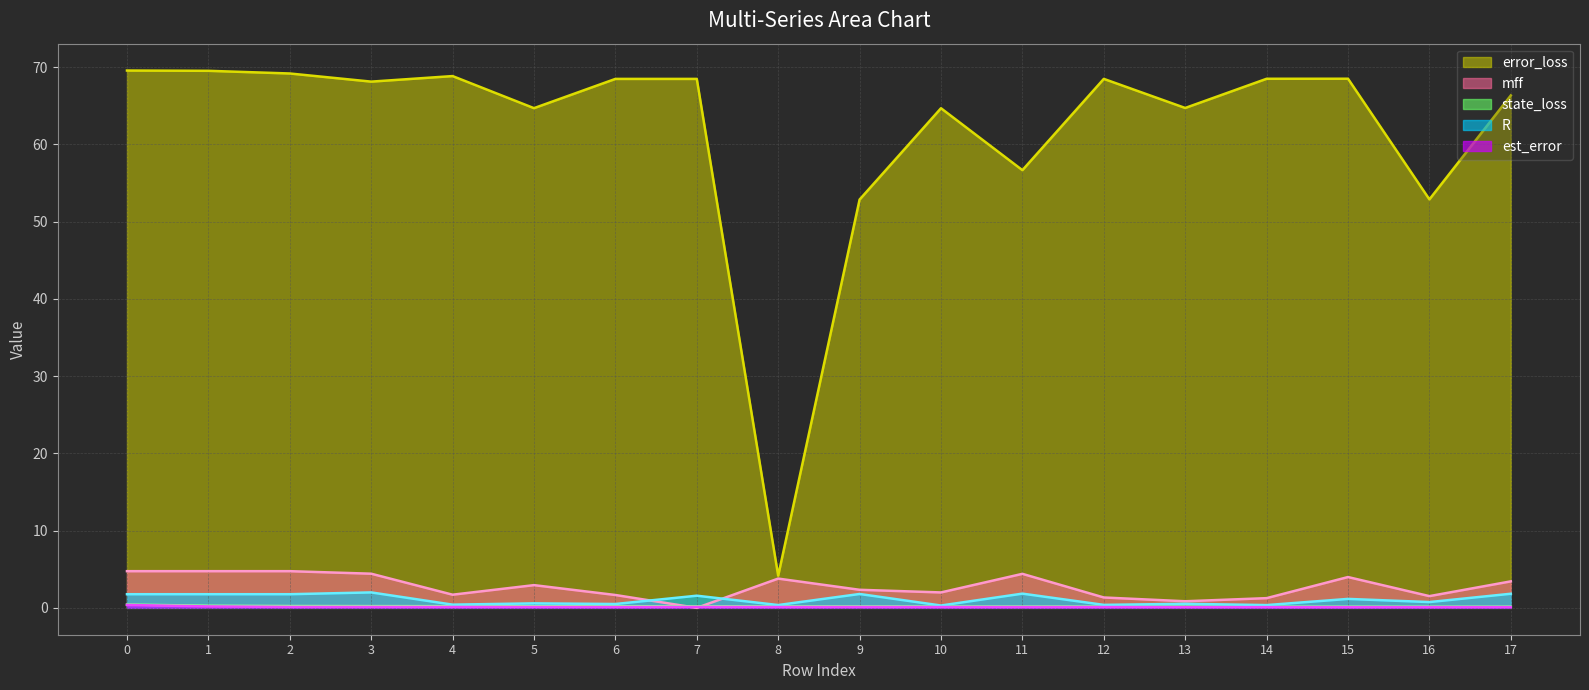

What is the total value across all series at 3?

74.9